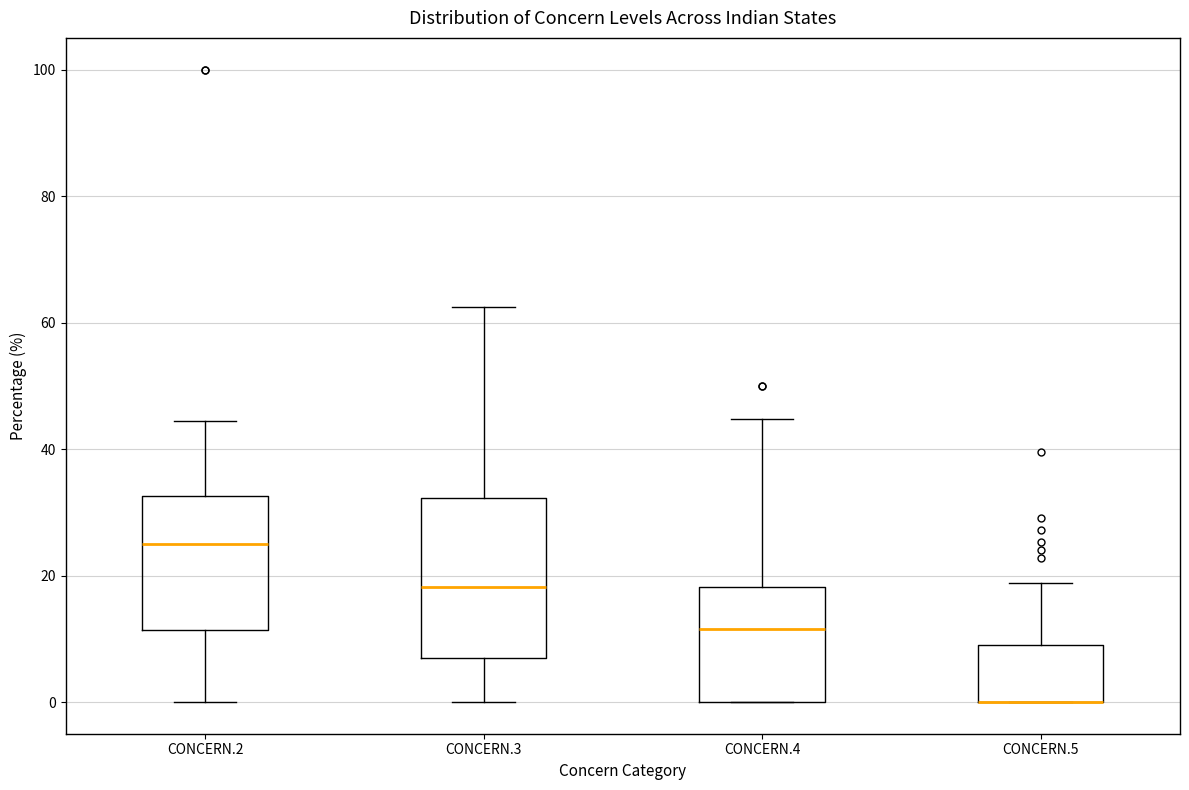

Where is the upper edge of the box for CONCERN.4 on the y-axis? The values are not printed on the chart, so give them approximately, as read against the axis.

18